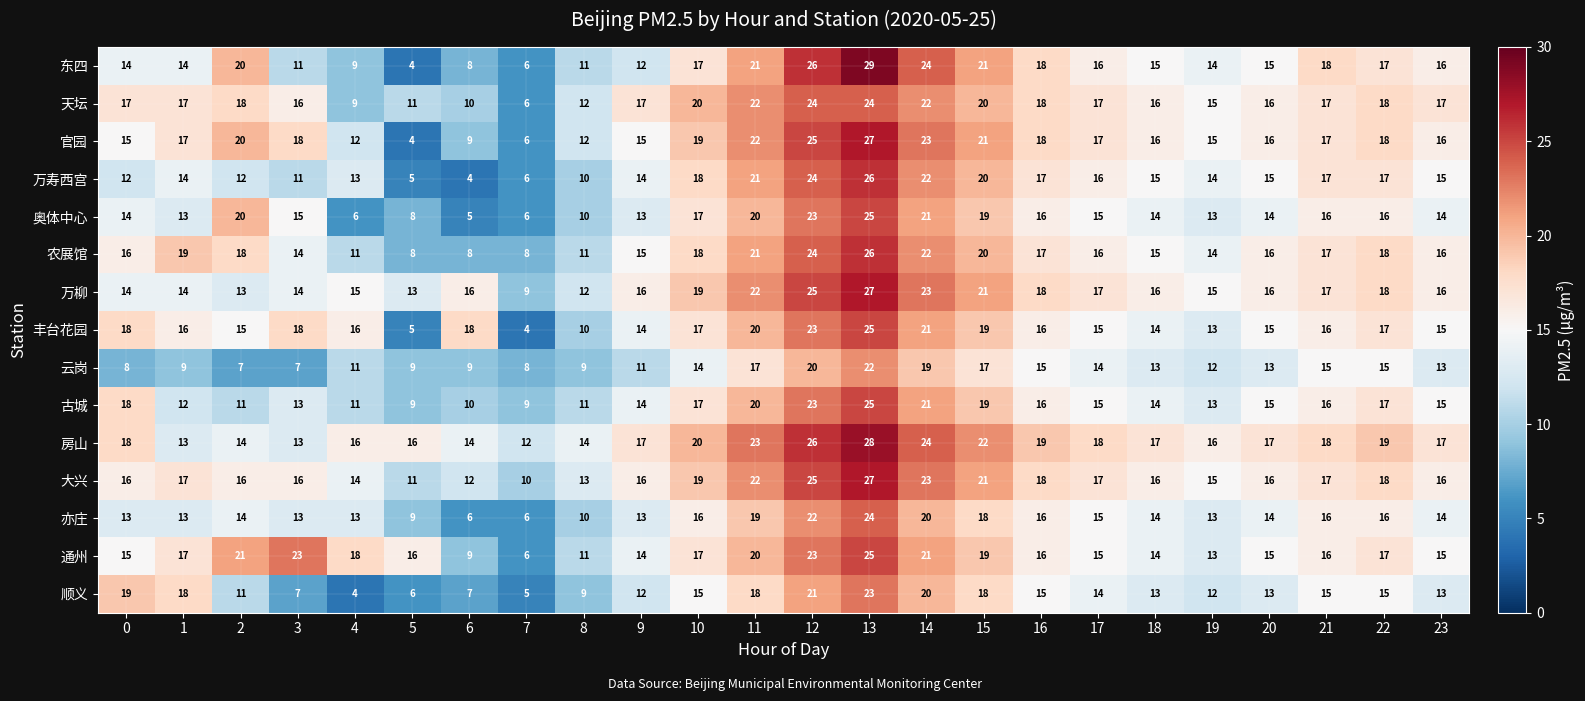

What is the sum of all 房山 values?

431